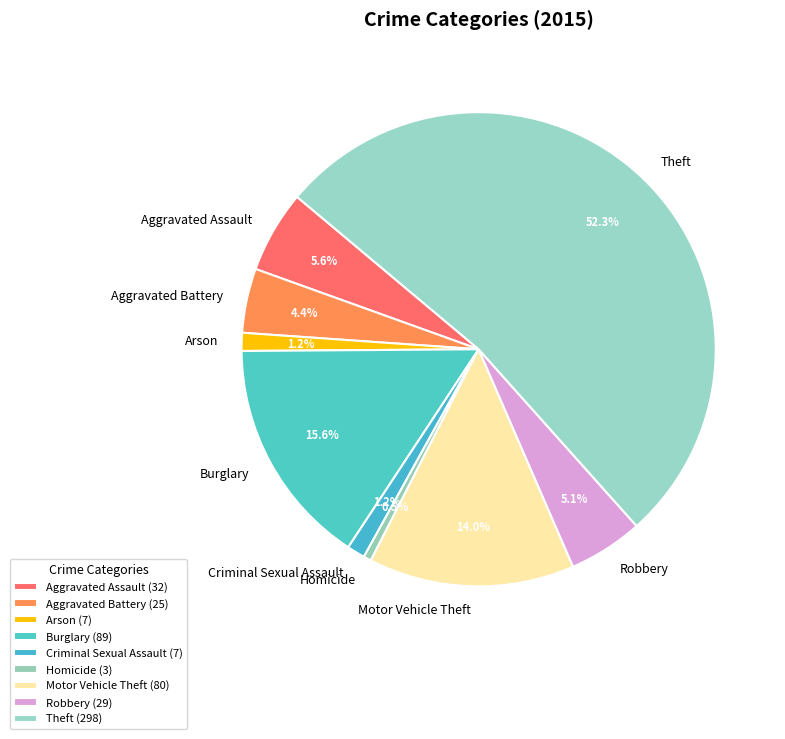

Which has a higher value, Robbery or Aggravated Assault?

Aggravated Assault